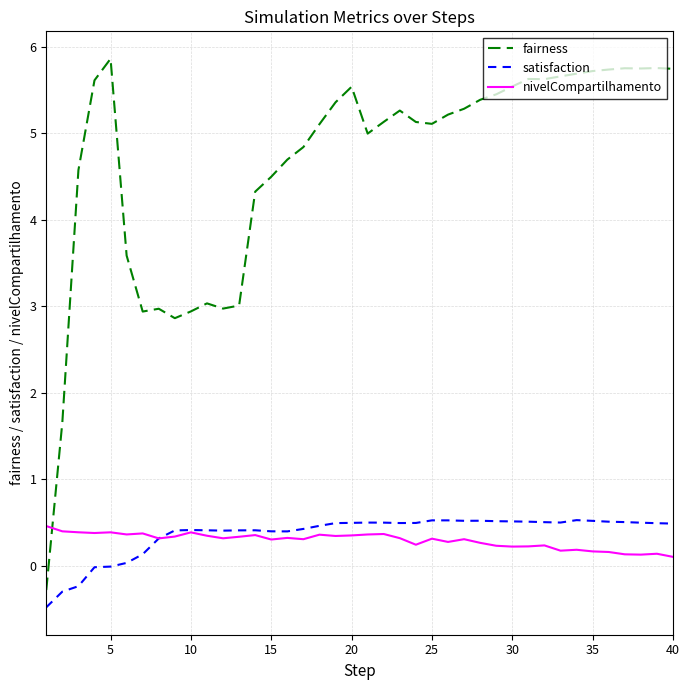

What is the difference between the maximum and second lowest values in the fairness series?

4.2